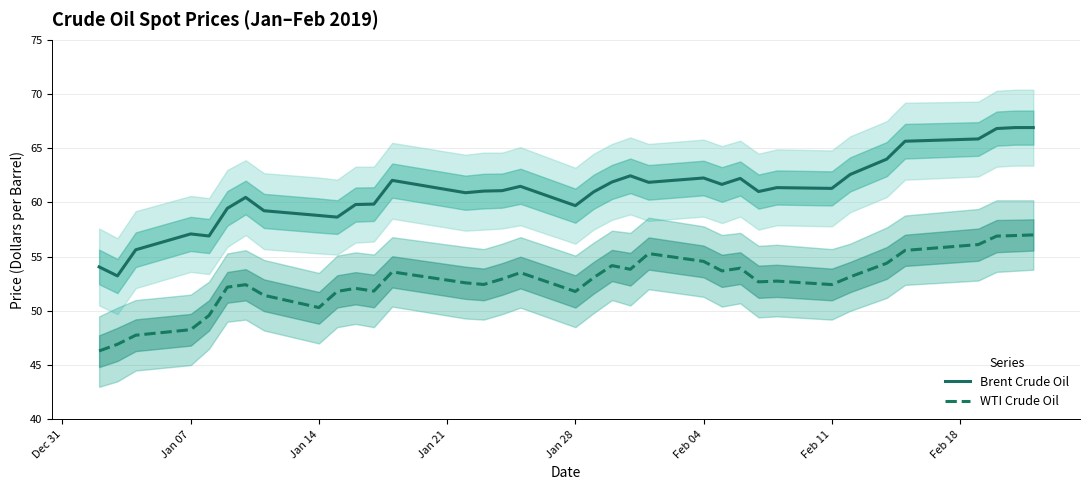

True or false: WTI Crude Oil and Brent Crude Oil cross at least once.

False